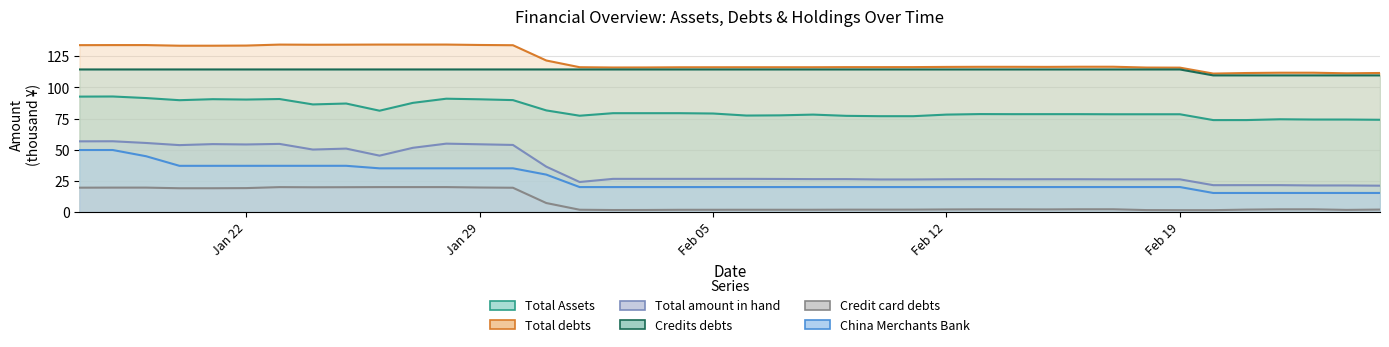

At which label is Total debts closest to 122?

20180131